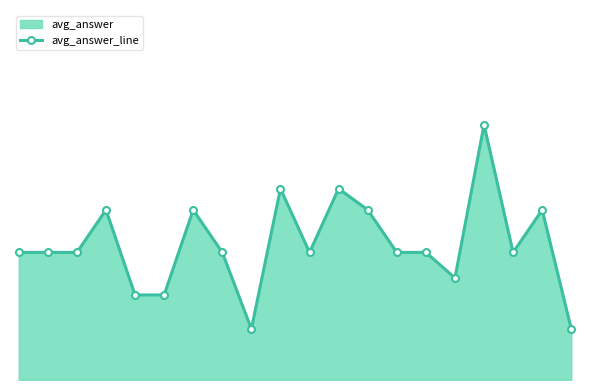

Count the number of categories in the chart.

20